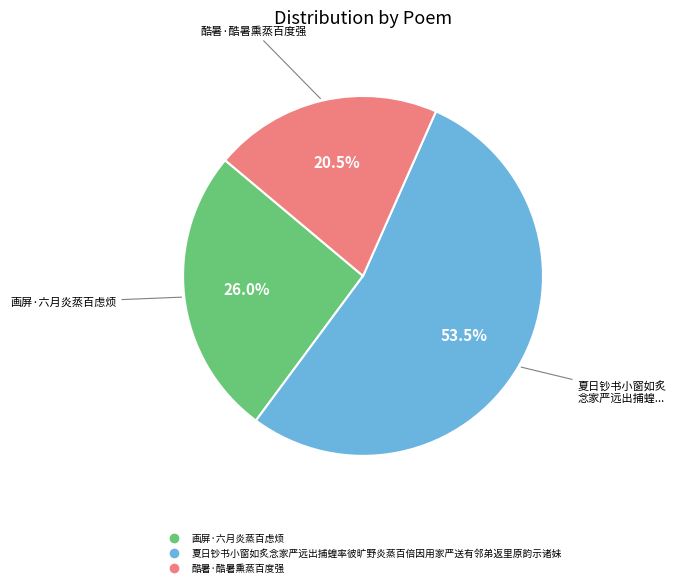

To the nearest percent, what is the combined percentage of 画屏·六月炎蒸百虑烦 and 酷暑·酷暑熏蒸百度强?

46%